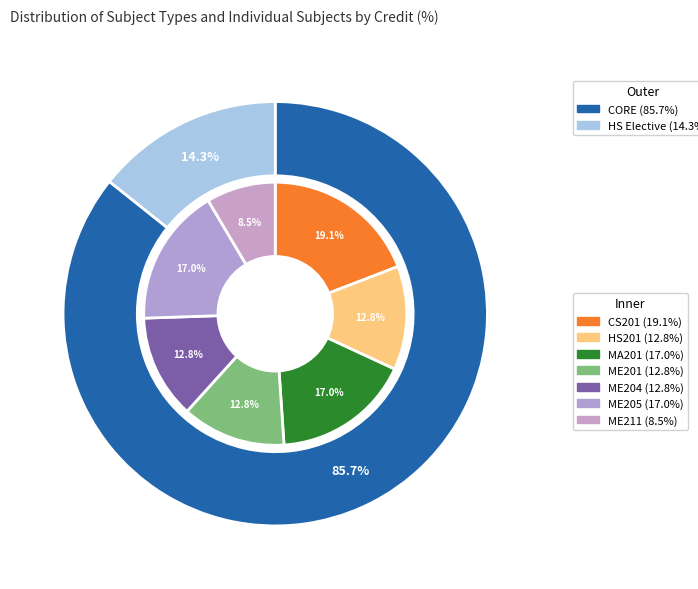

True or false: HS Elective accounts for 29% of the total.

False